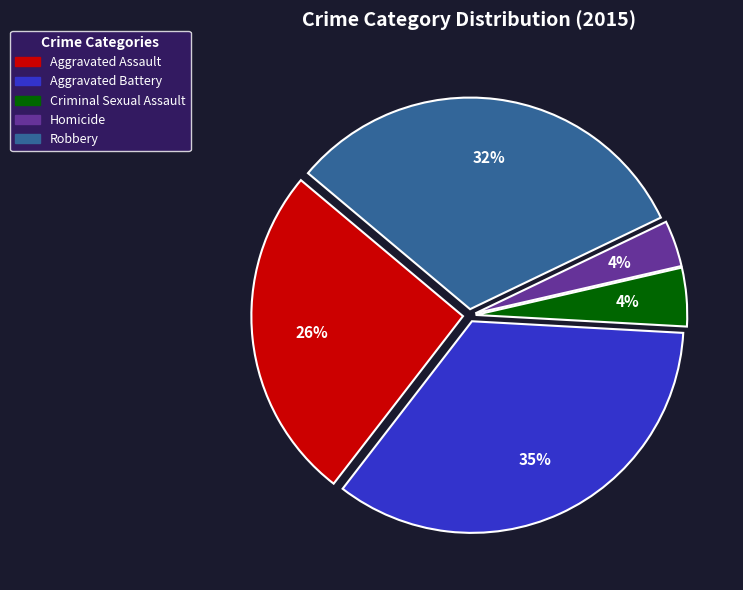

Is Robbery the majority of the pie?

No